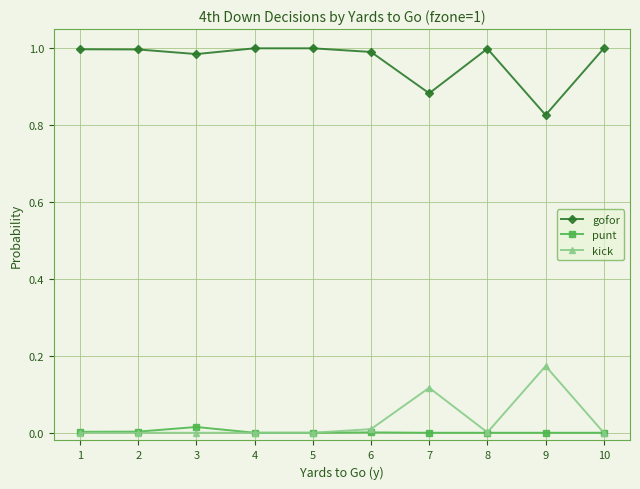

True or false: kick has more than 1 interior local peaks.

True